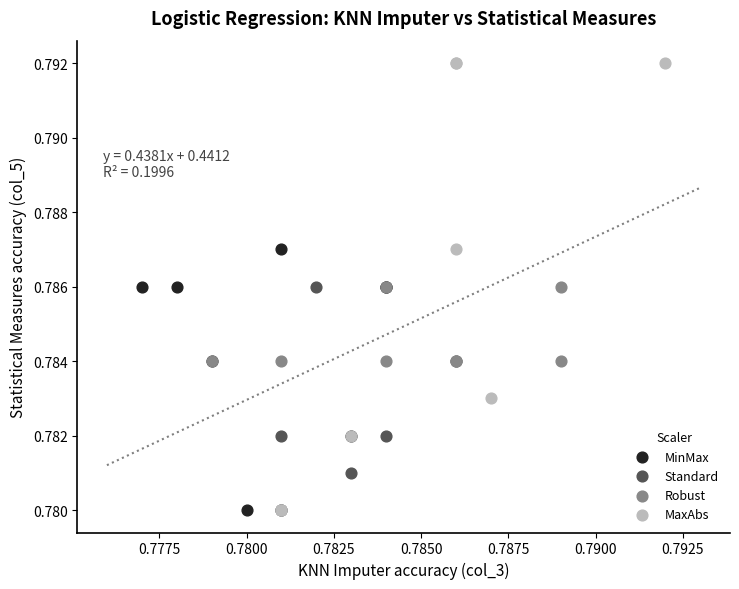

Which series contains the highest Y value?

MaxAbs